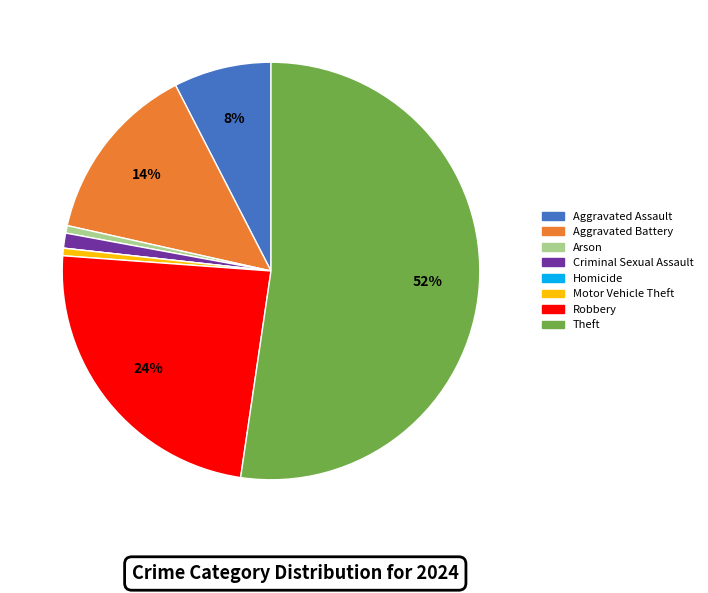

Does any single category account for the majority?

Yes